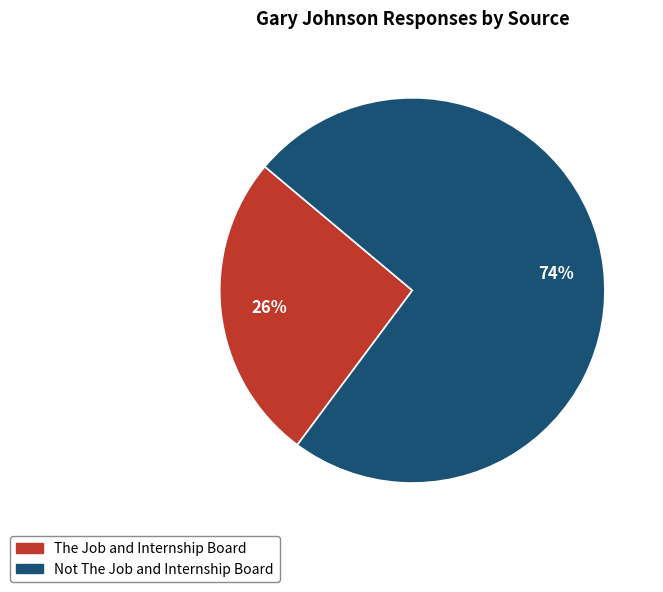

True or false: Not The Job and Internship Board accounts for 74% of the total.

True